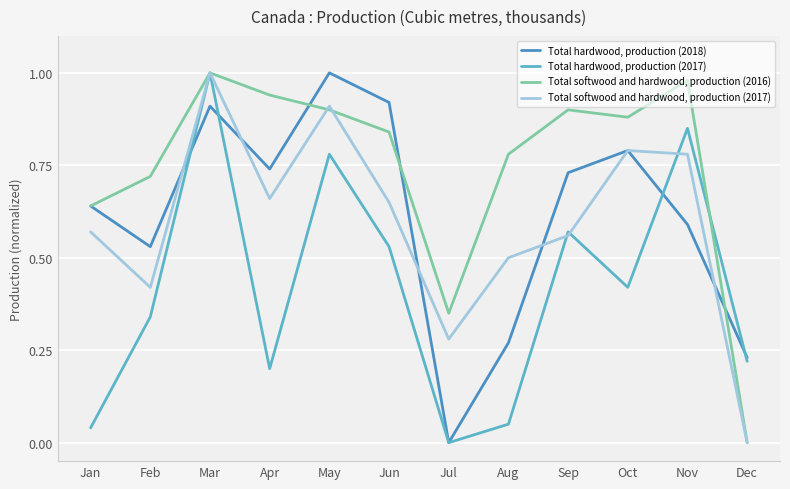

The value of Total softwood and hardwood, production (2016) at Jan is 1.1. True or false?

False